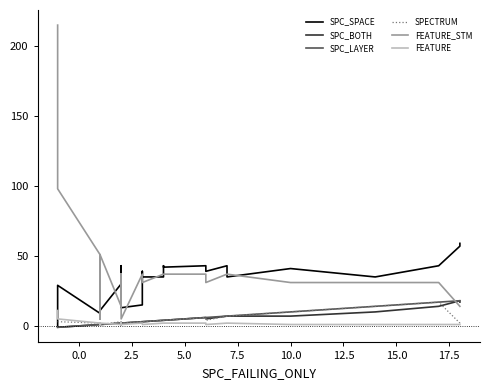

At how many categories does at least one series exceed 187?

1